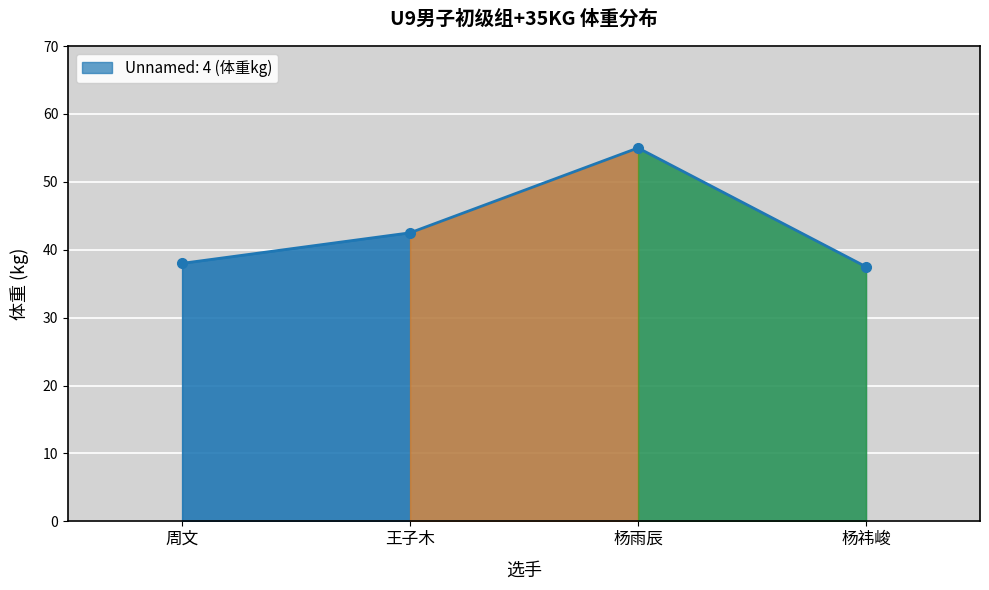

What is the sum of all values?

173.0